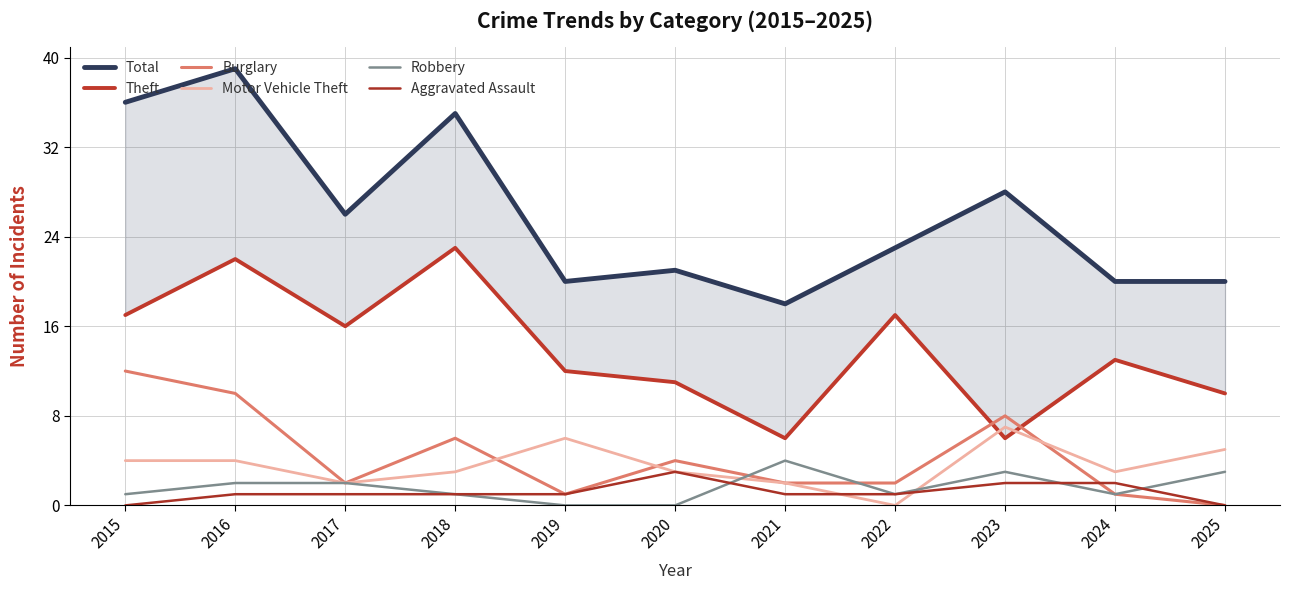

At how many categories does at least one series exceed 32?

3